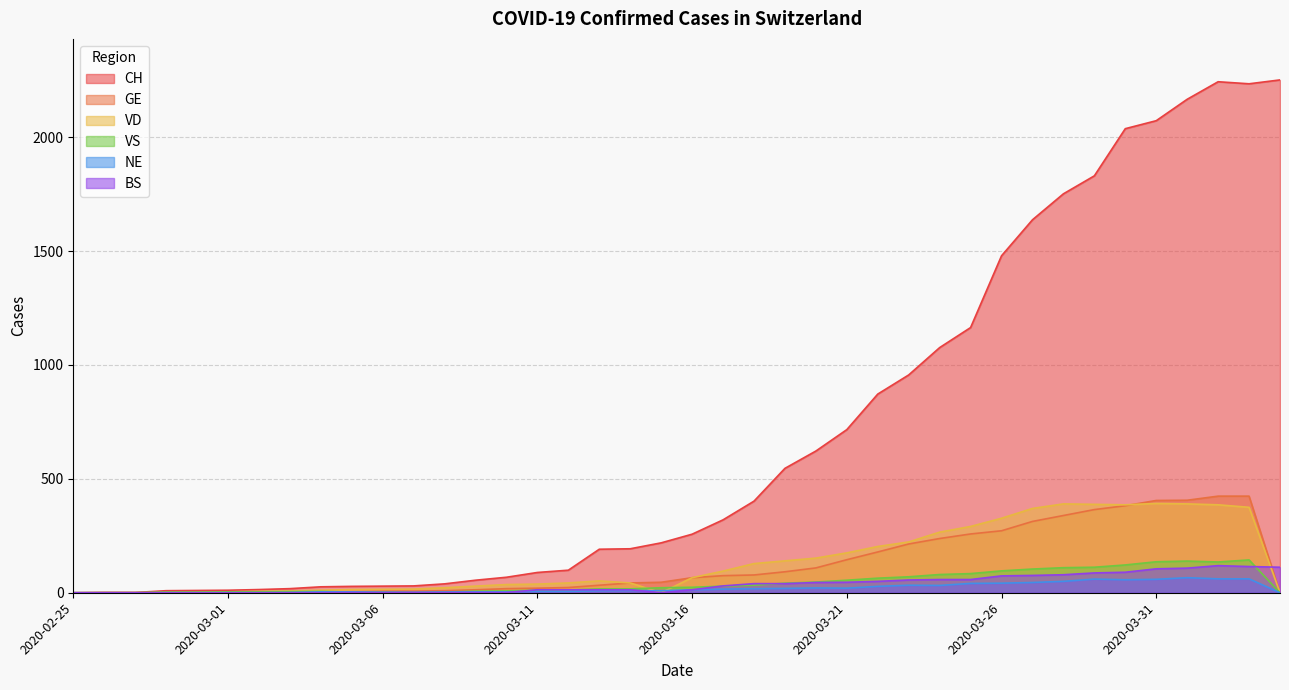

Reading right to left, extract all data points from this chart.

CH: 2251	2234	2243	2166	2072	2037	1830	1751	1637	1479	1164	1076	956	872	716	622	546	402	320	257	219	193	191	99	89	68	55	39	30	29	28	26	18	14	11	10	9	1	1	0
GE: 0	424	424	406	405	382	365	339	313	272	258	238	214	179	145	109	92	78	75	66	46	43	33	23	20	18	13	9	7	7	5	4	4	3	3	3	2	1	1	0
VD: 0	375	386	390	392	386	388	390	370	327	291	266	223	203	175	152	140	128	95	66	0	43	52	43	38	36	29	22	16	15	14	11	8	6	4	0	0	0	0	0
VS: 0	144	135	139	136	122	112	110	104	96	84	80	70	64	55	47	42	33	29	24	22	17	17	12	11	8	7	3	0	3	3	6	5	4	4	3	3	0	0	0
NE: 0	61	61	66	59	57	60	50	45	42	41	32	33	28	20	21	19	18	16	13	9	10	9	6	6	4	4	3	2	2	4	4	1	0	0	0	0	0	0	0
BS: 112	115	119	108	105	90	87	79	76	74	58	58	56	50	46	45	40	40	30	13	0	13	13	13	13	1	1	1	1	1	1	0	0	0	0	0	0	0	0	0